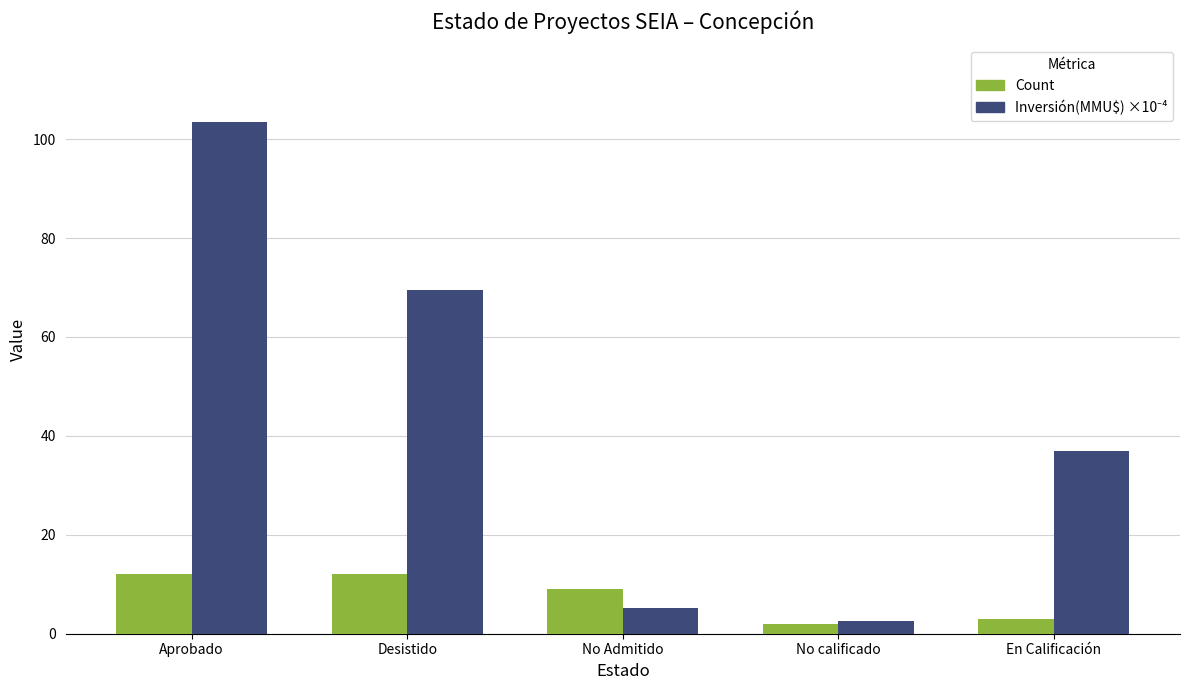

What is the maximum value shown in the chart?

103.4